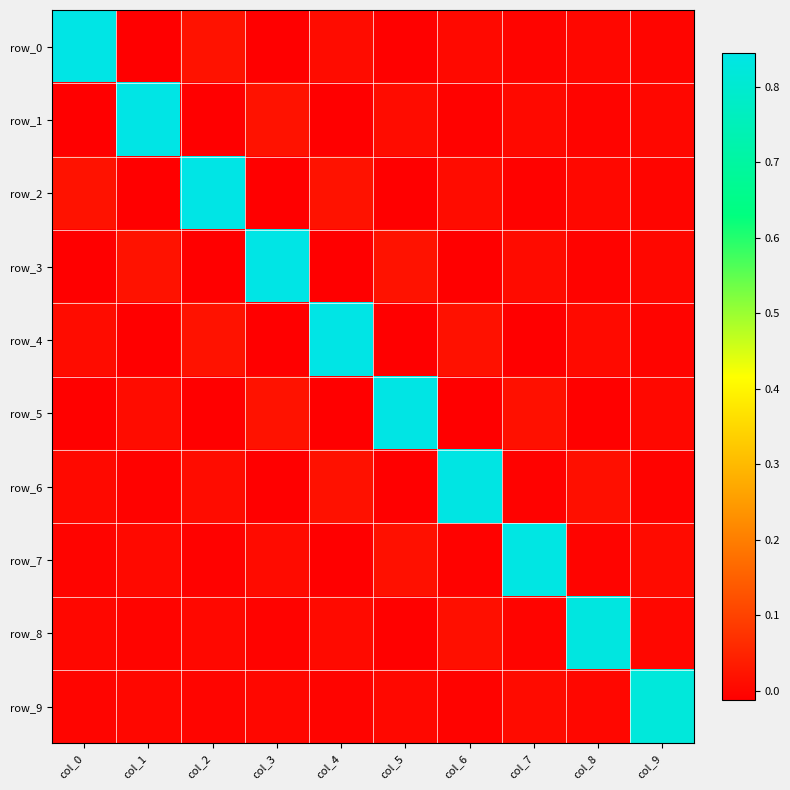

What is the total value across all series at col_4?

0.9